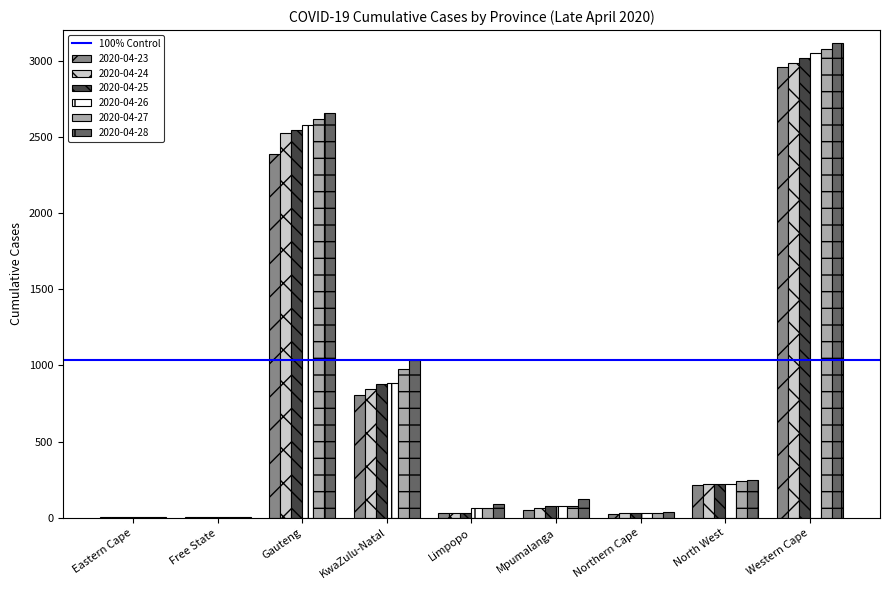

True or false: 2020-04-24 has a value of 77 at North West.

False